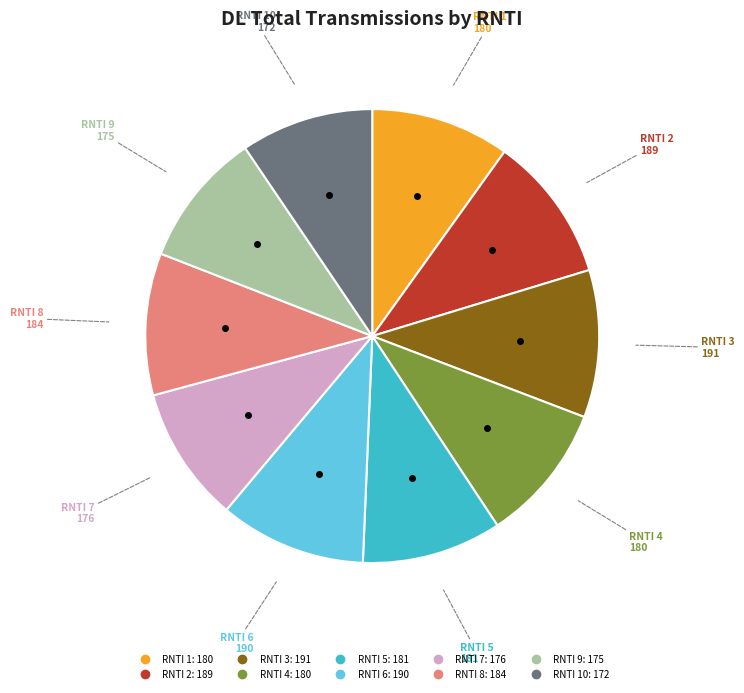

Is there a majority slice in this chart?

No